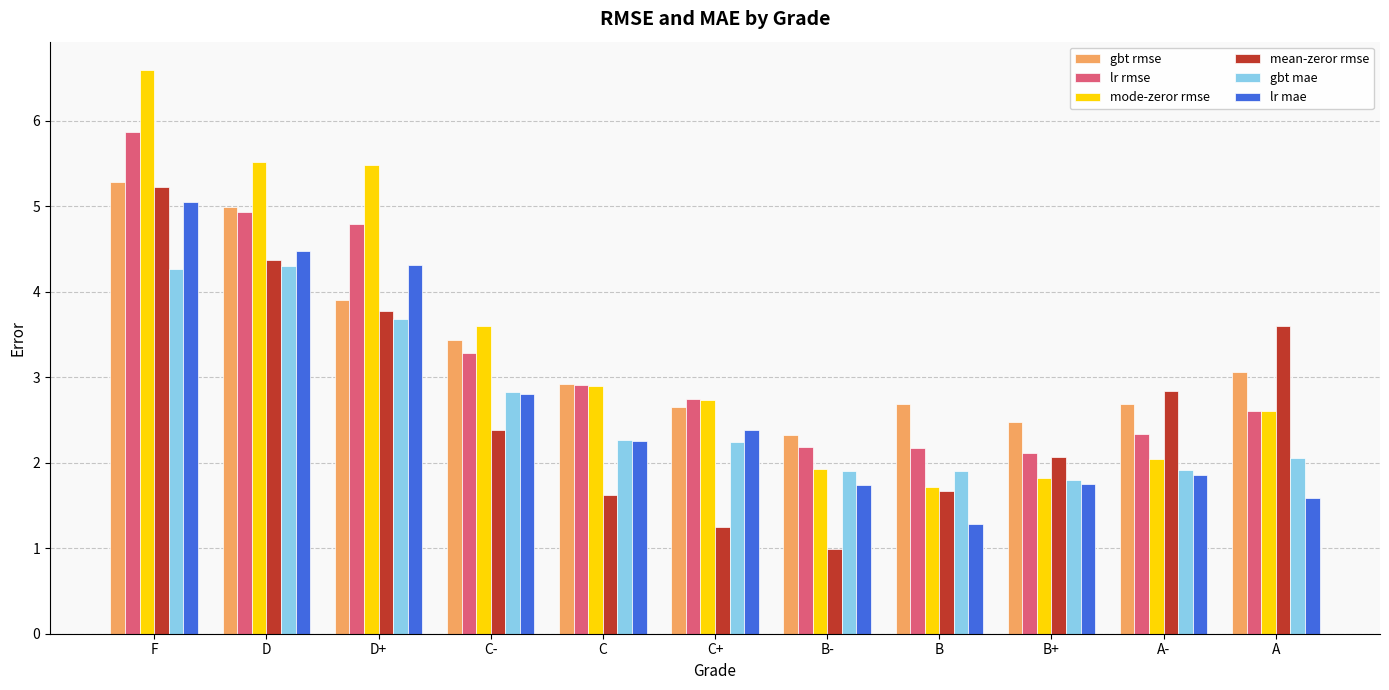

The lr mae series shows 4.5 at D. True or false?

True